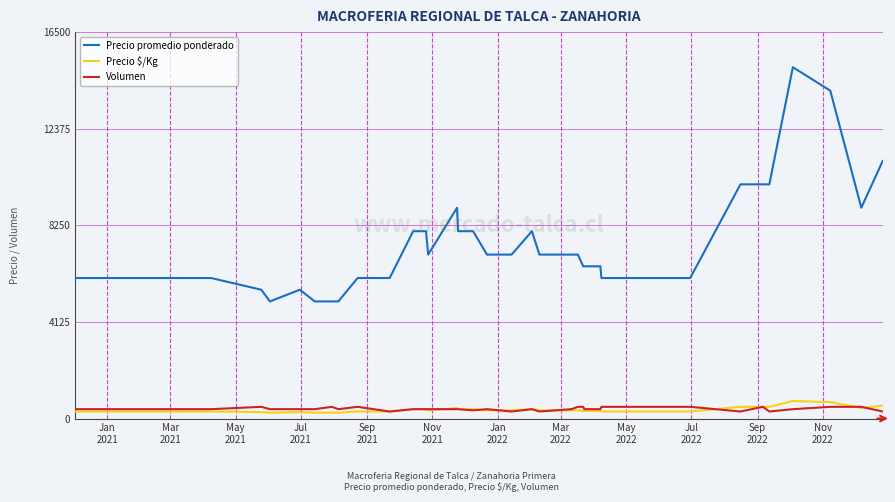

Which series has the largest total across all categories?

Precio promedio ponderado